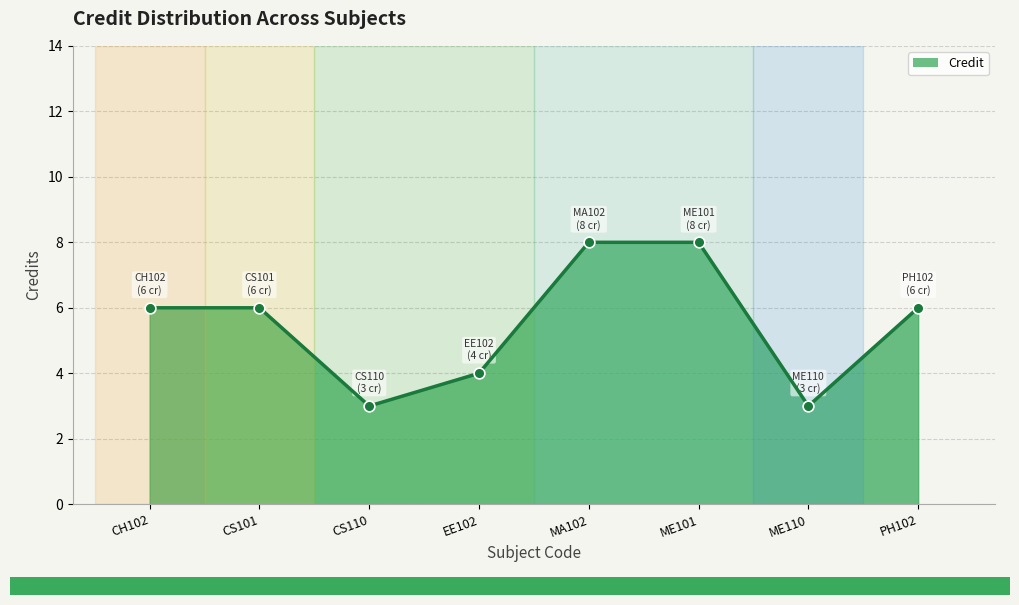

What is the change in value from MA102 to ME110?

-5